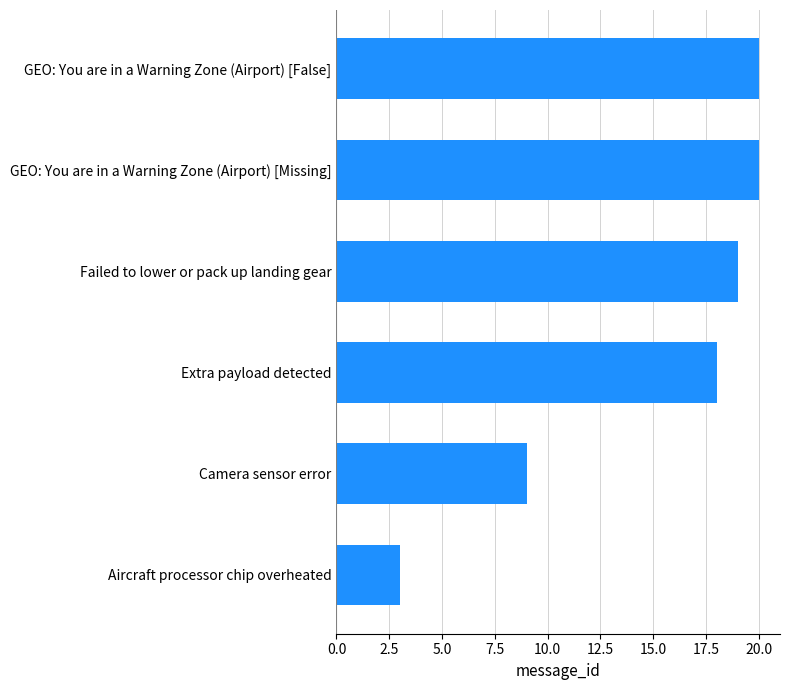

Reading bottom to top, list all the values displayed in this chart.

3	9	18	19	20	20